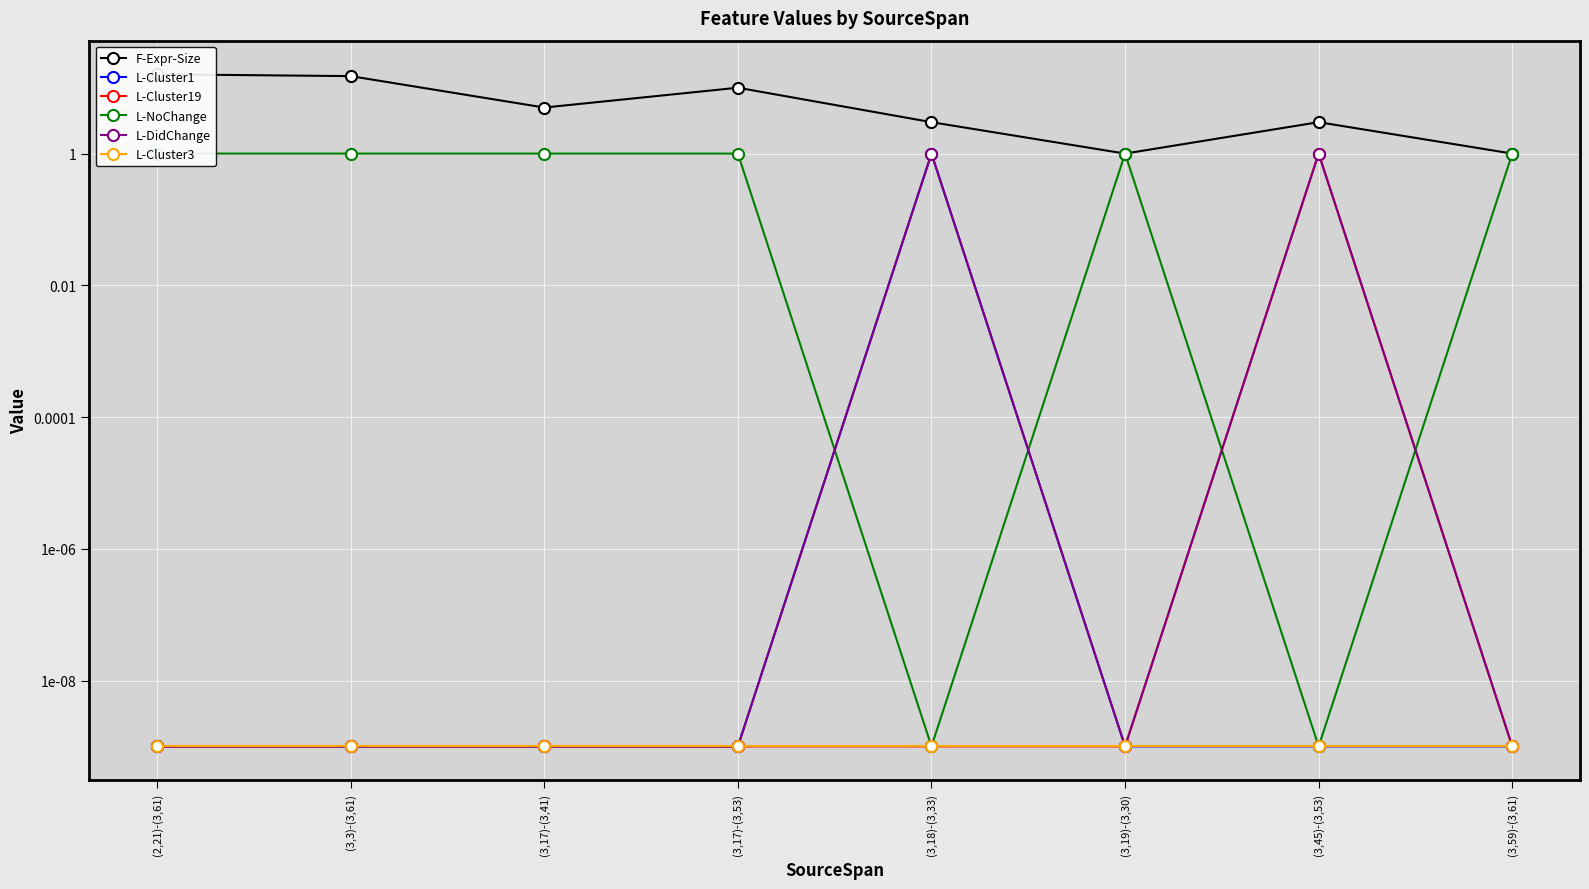

What is the label of the 8th point from the left?

(3,59)-(3,61)